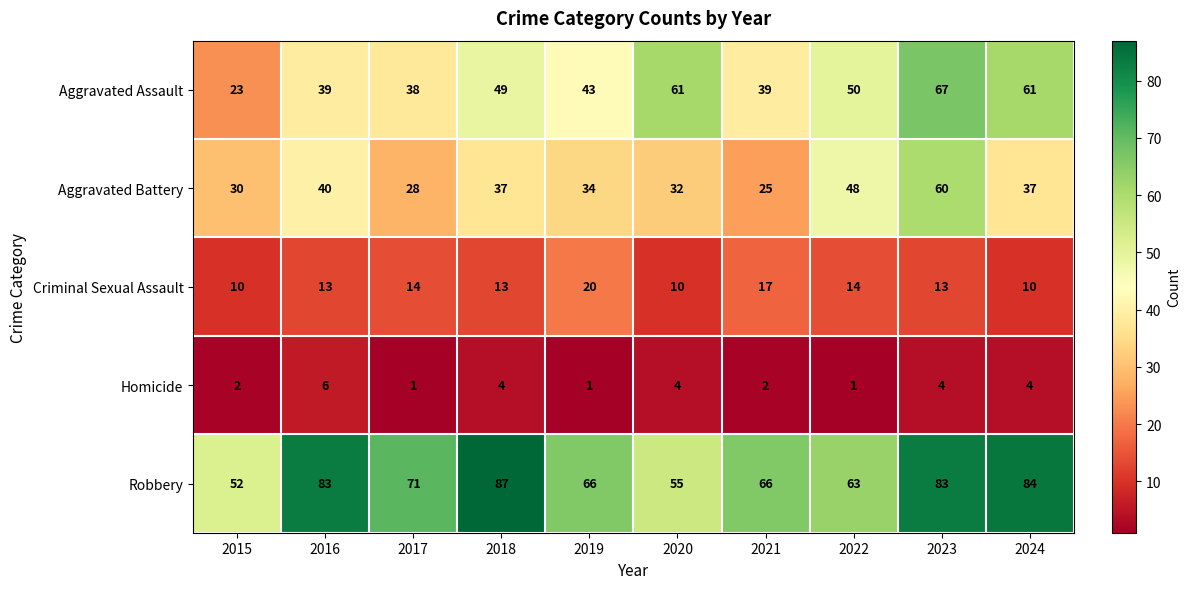

List the series in order of their peak value, lowest first.

Homicide, Criminal Sexual Assault, Aggravated Battery, Aggravated Assault, Robbery